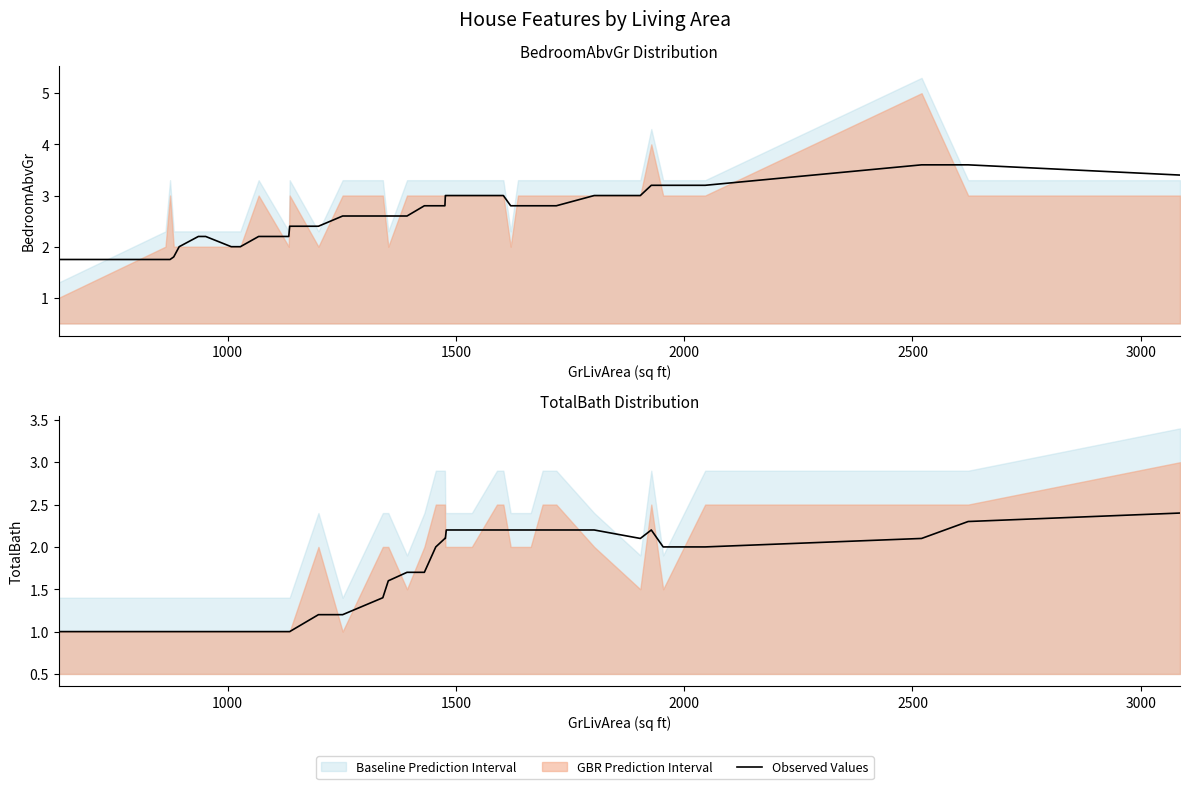

How many values exceed 2?

17